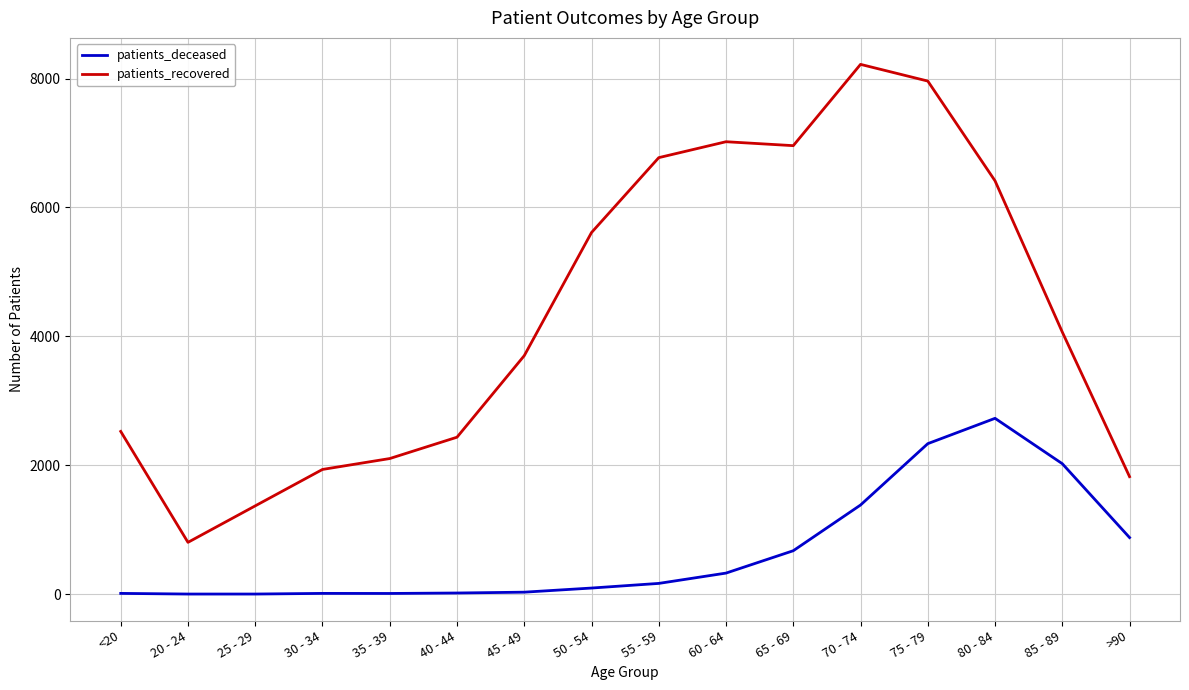

Which series has the widest spread of values?

patients_recovered